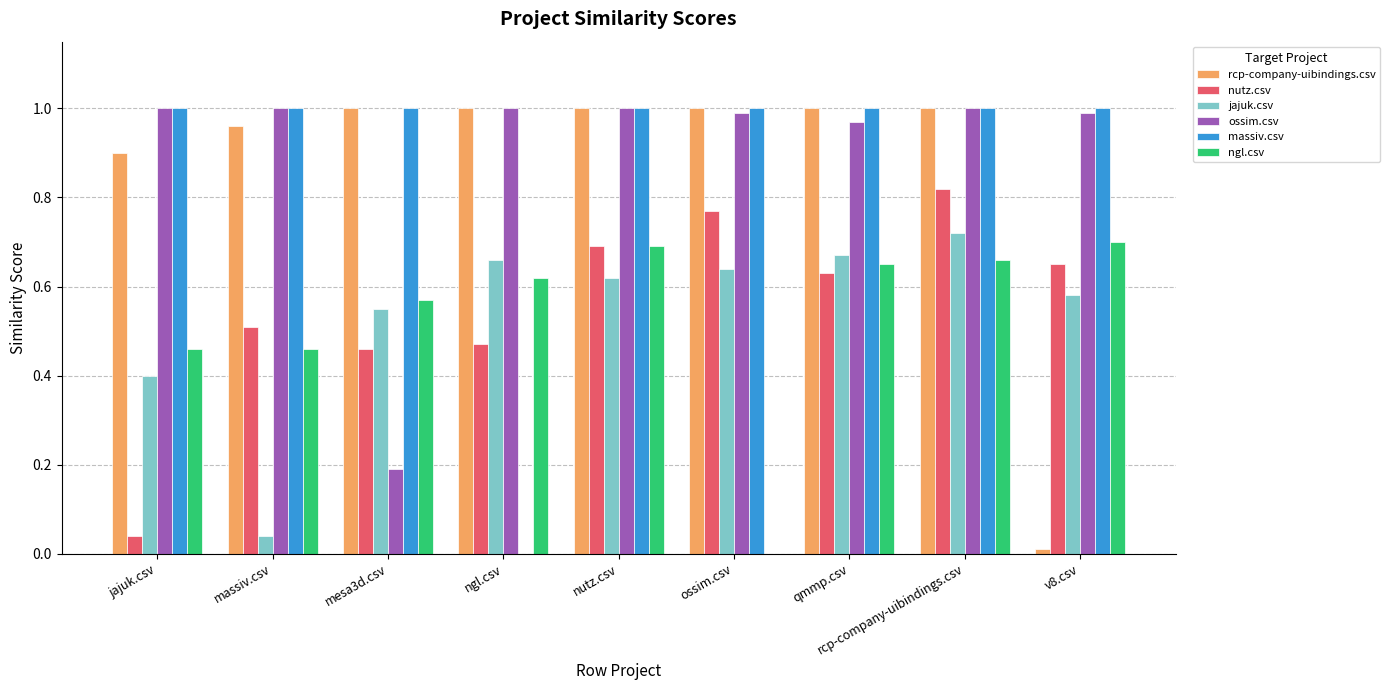

The value of ngl.csv at v8.csv is 0.7. True or false?

True